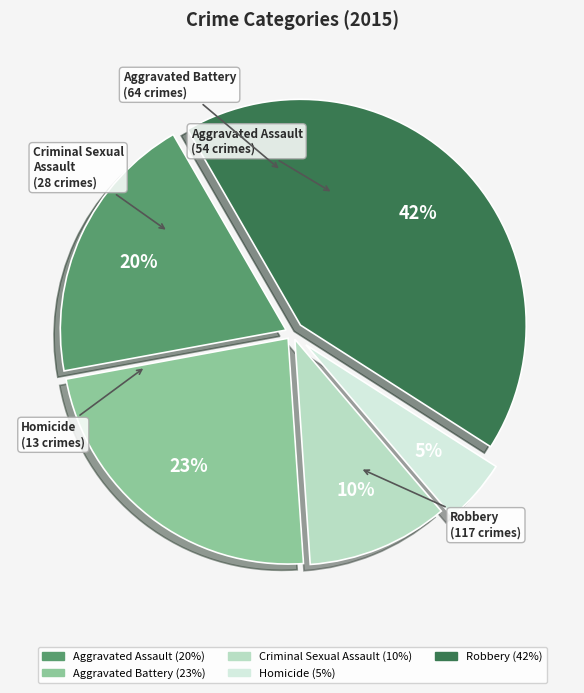

Is it true that Criminal Sexual Assault is 10% of the pie?

True